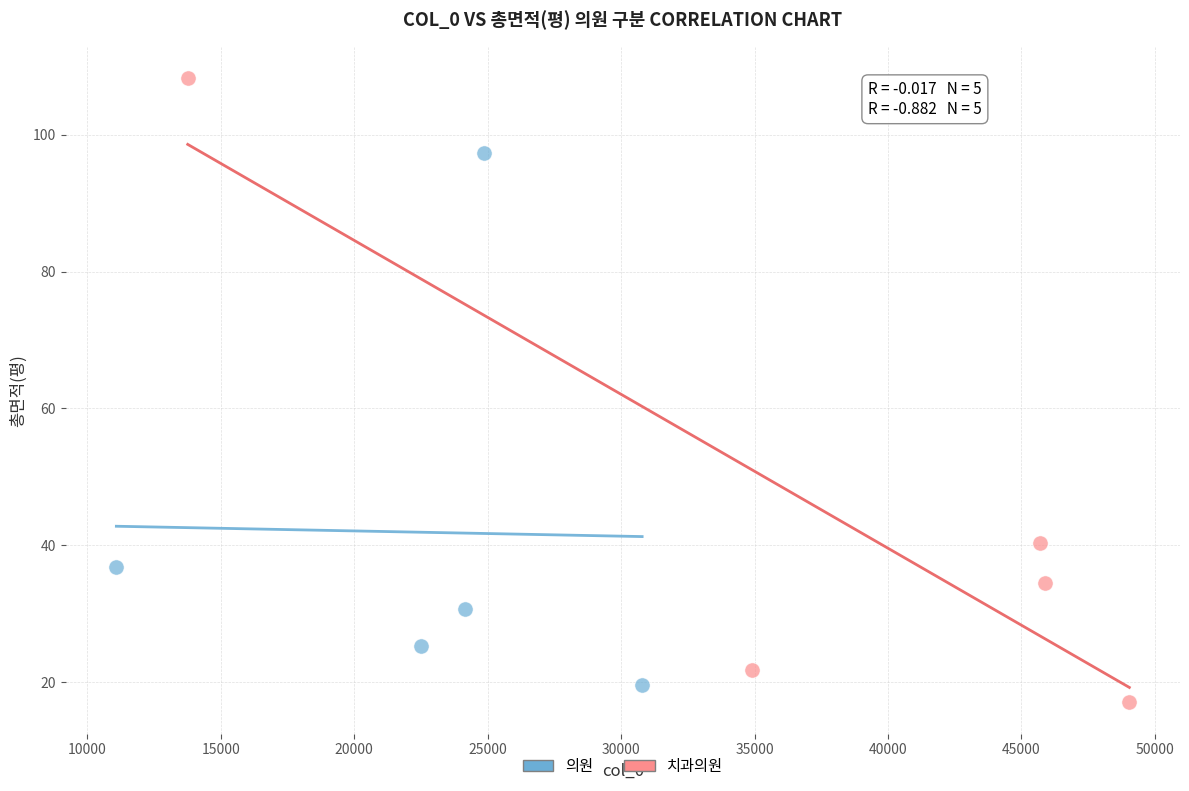

Which series contains the highest Y value?

치과의원